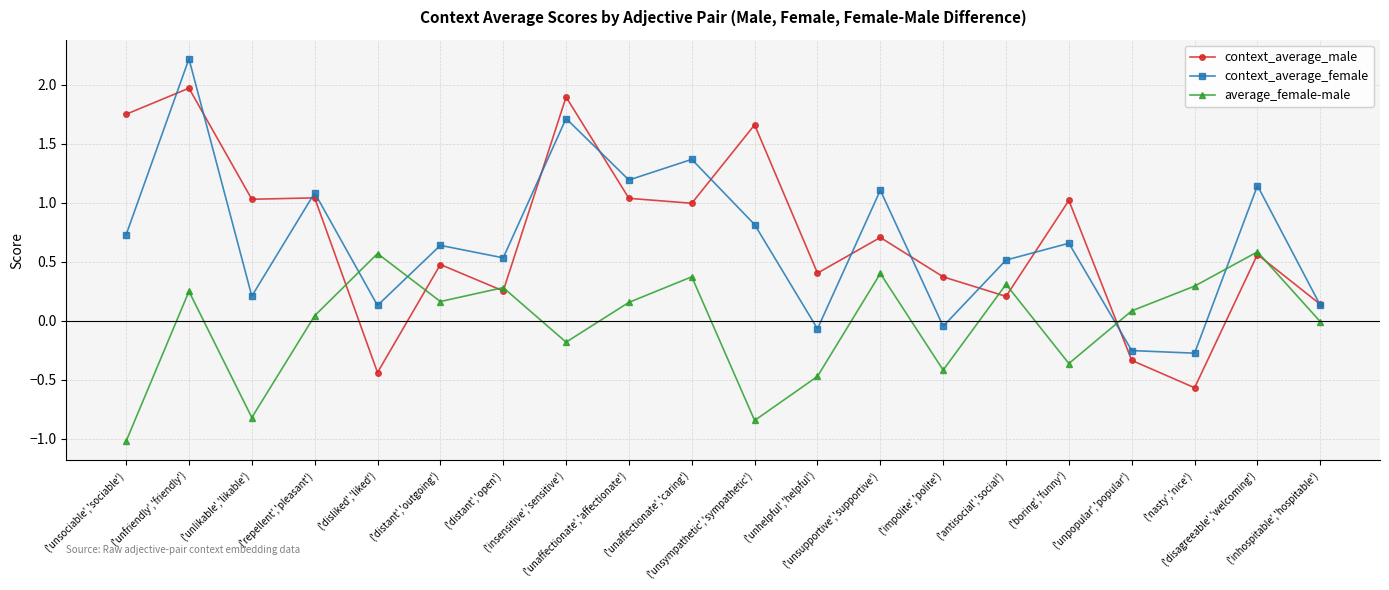

What position from the left is ('antisocial','social')?

15